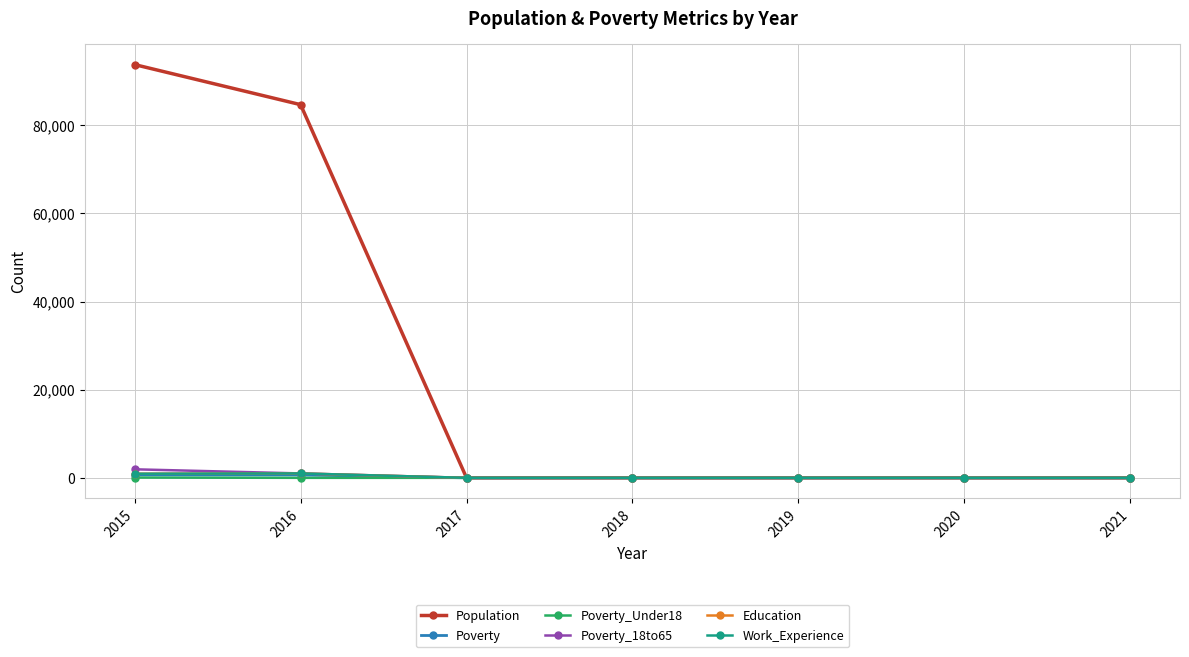

True or false: Education has a value of 1427 at 2015.

False